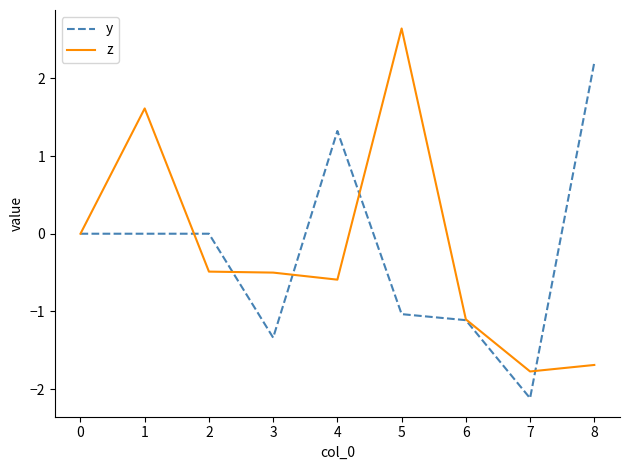

Count the number of data series in this chart.

2